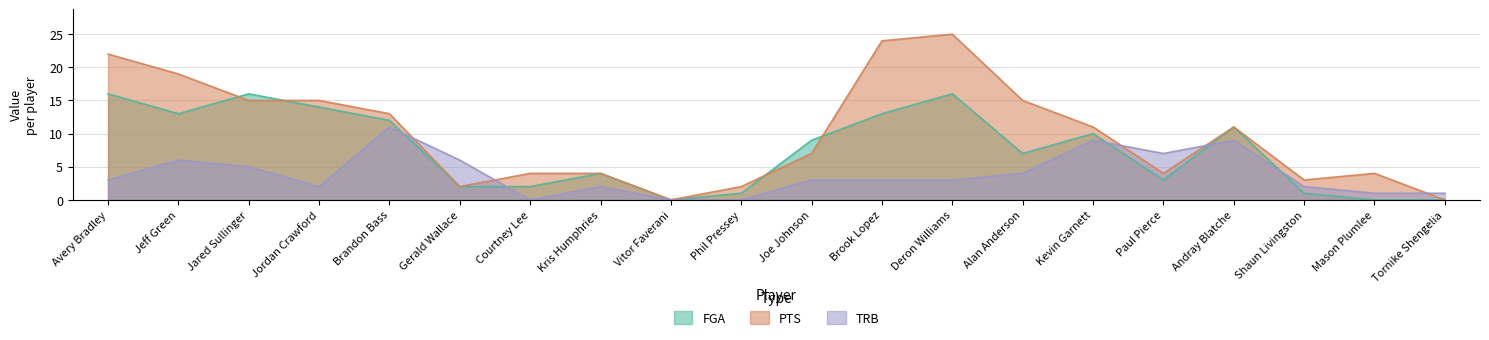

What is the value of the fga point at the 8th from the left?

4